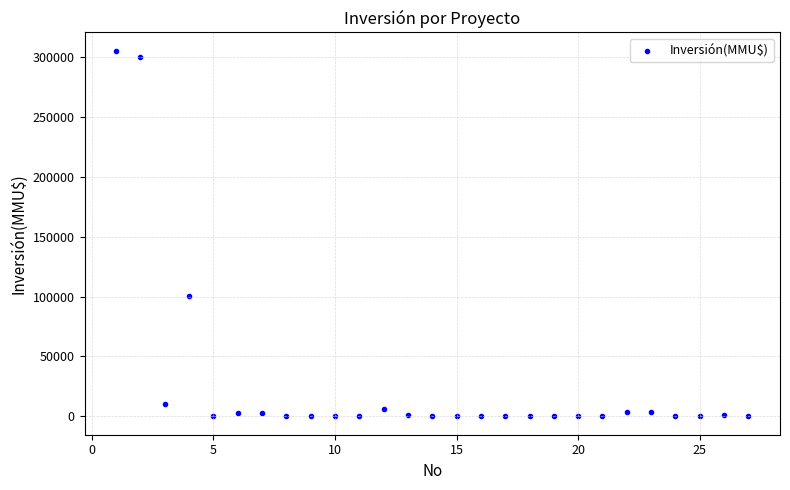

What is the range of Y values (max minus min)?

305000